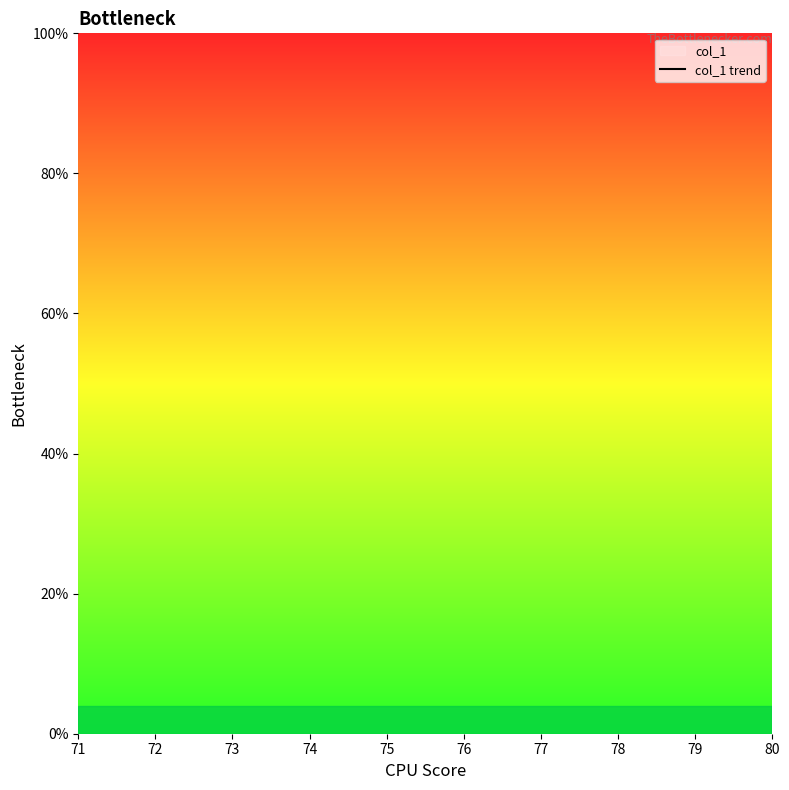

List the labels in order of value, smallest first.

71, 72, 73, 74, 75, 76, 77, 78, 79, 80